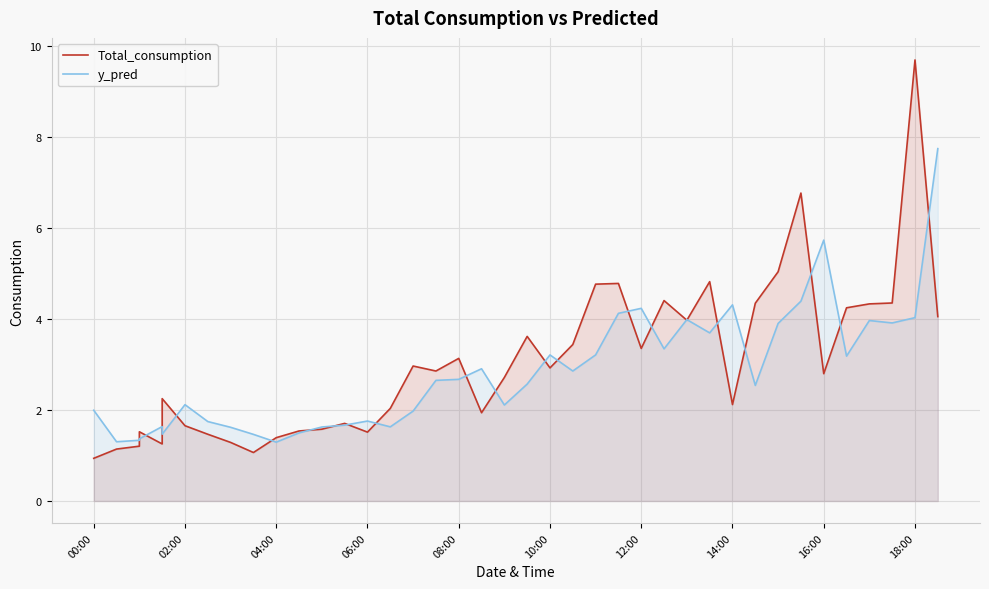

In Total_consumption, how many points are lower than both neighbors (excluding endpoints)?

10